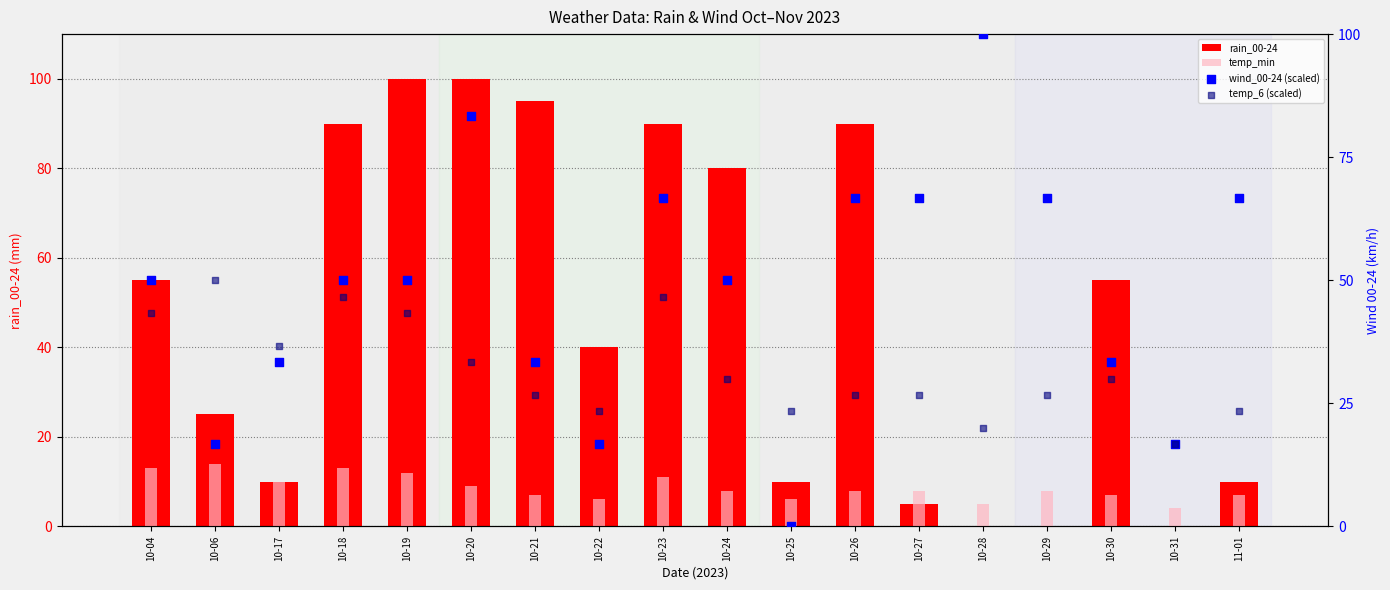

What are all the series names shown in the legend?

rain_00-24, temp_min, wind_00-24 (scaled), temp_6 (scaled)